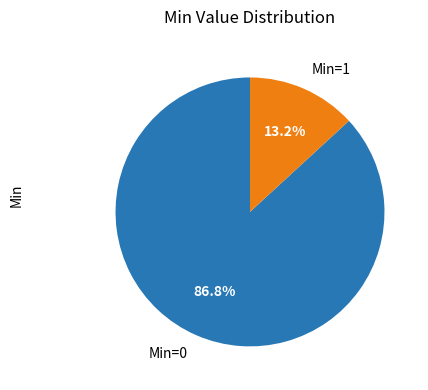

Which category has the smallest portion of the pie?

Min=1